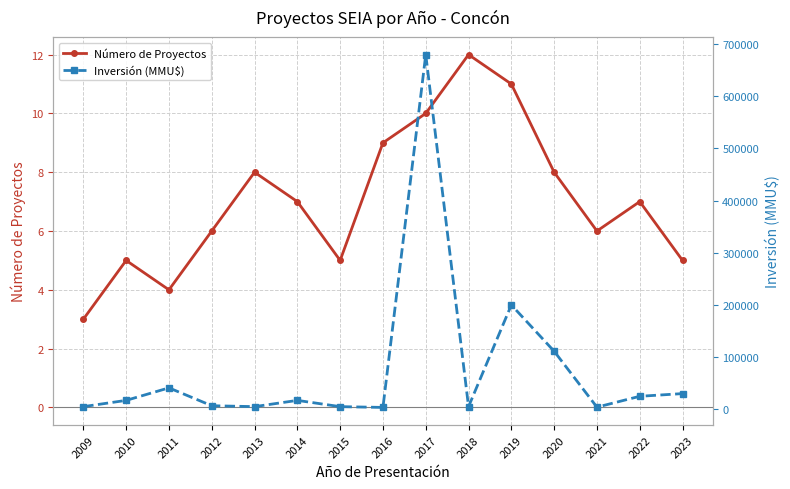

What is the total value across all series at 2017?

680010